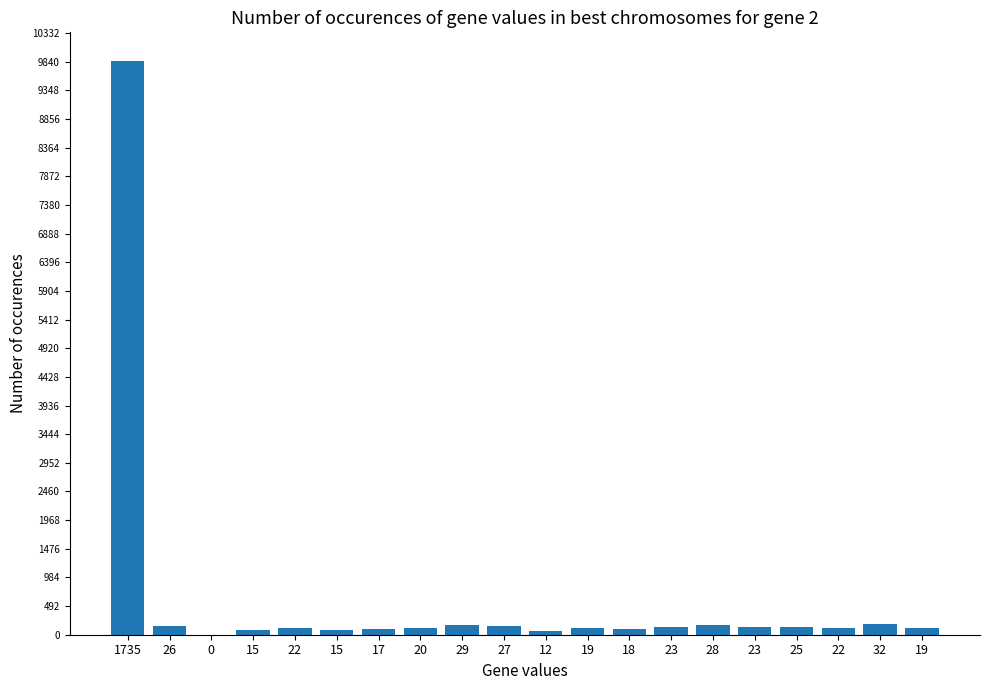

Reading left to right, what are all the values shown in this chart?

1735=9852	26=147	0=0	15=85	22=124	15=85	17=96	20=113	29=164	27=153	12=68	19=107	18=102	23=130	28=159	23=130	25=141	22=124	32=181	19=107